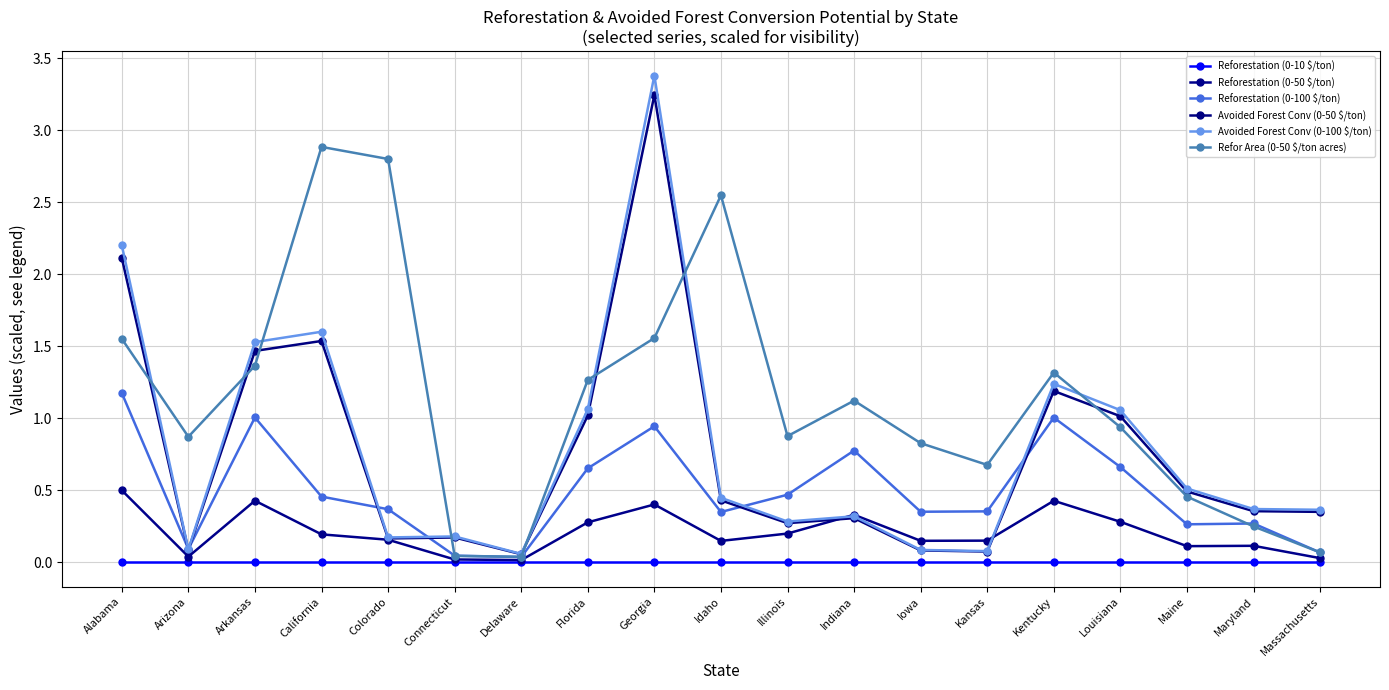

At how many categories does at least one series exceed 1?

10